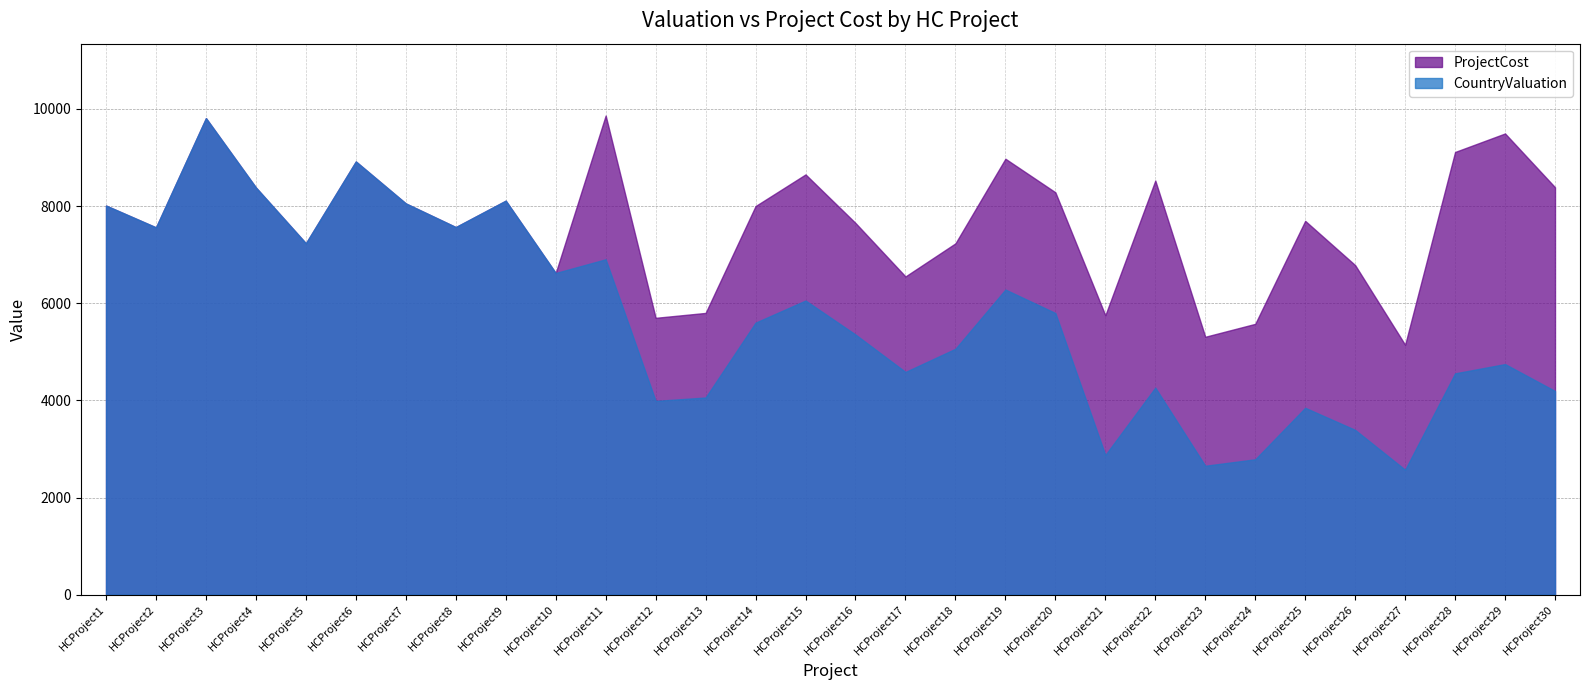

What is the minimum value for CountryValuation?

2572